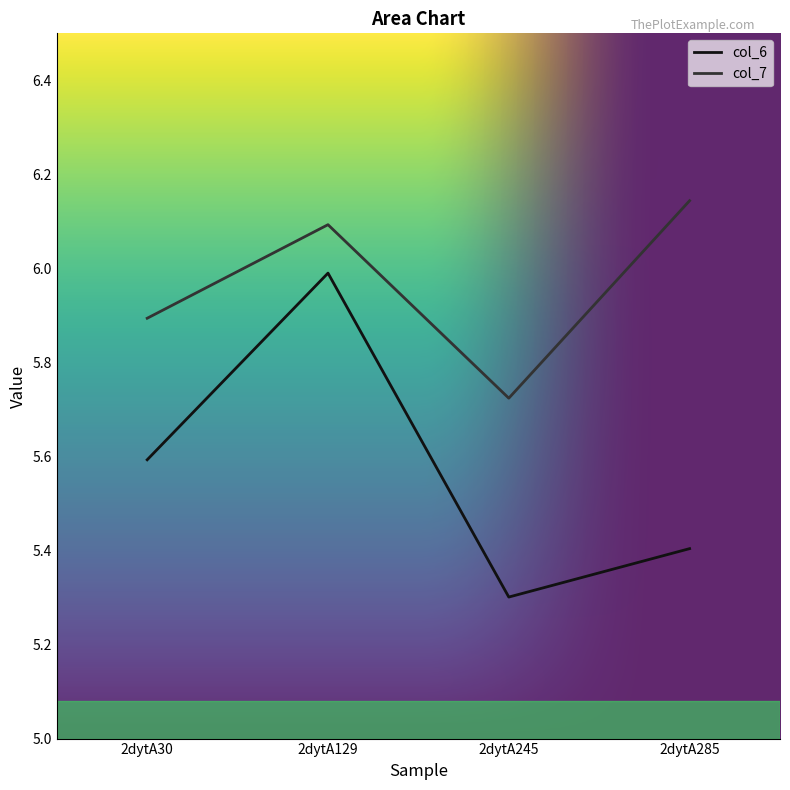

Which series has the widest spread of values?

col_6